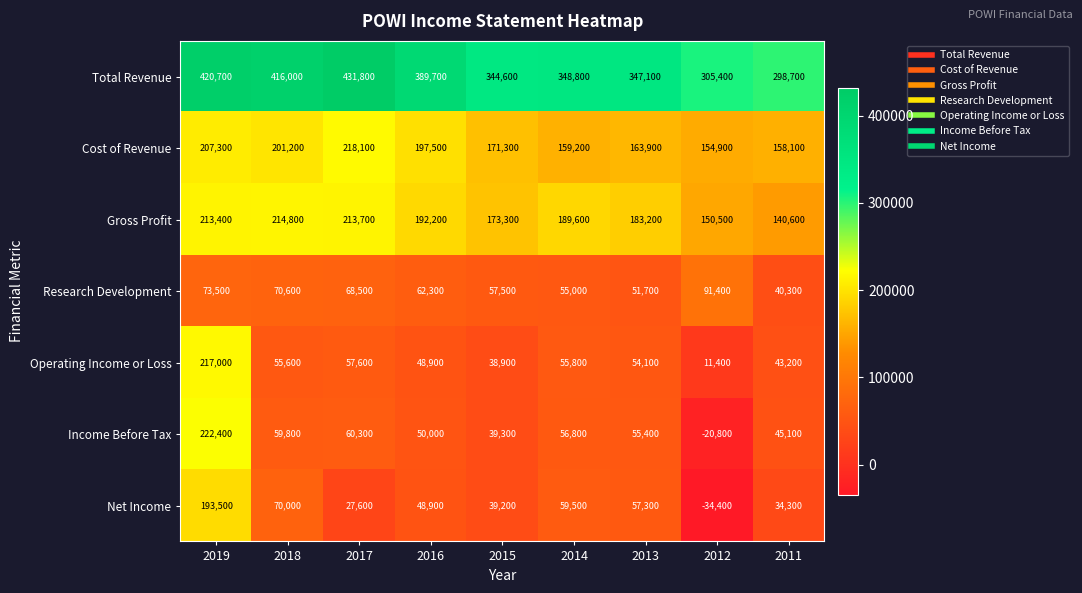

What is the maximum value for Net Income?

193500